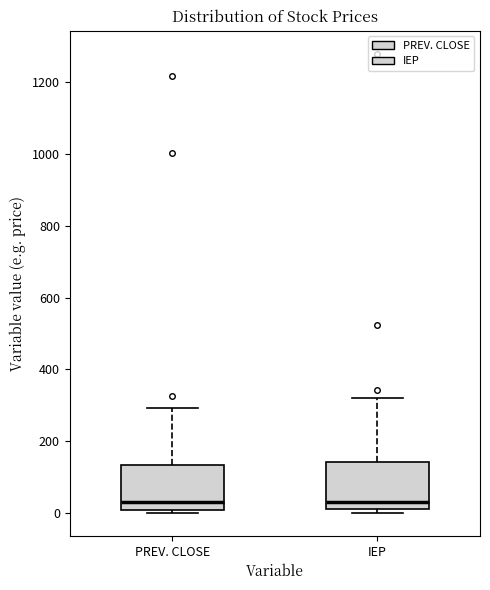

Reading left to right, transcribe this box plot: for each box, give where its median line is, the range the box spans, and where its two whiskers end, as read against the y-axis. The values are not printed on the chart, so give them approximately, as read against the axis.

PREV. CLOSE: median 40, box 0 to 140, whiskers 0 (just below the box's lower edge) to 300
IEP: median 40, box 20 to 140, whiskers 0 to 320